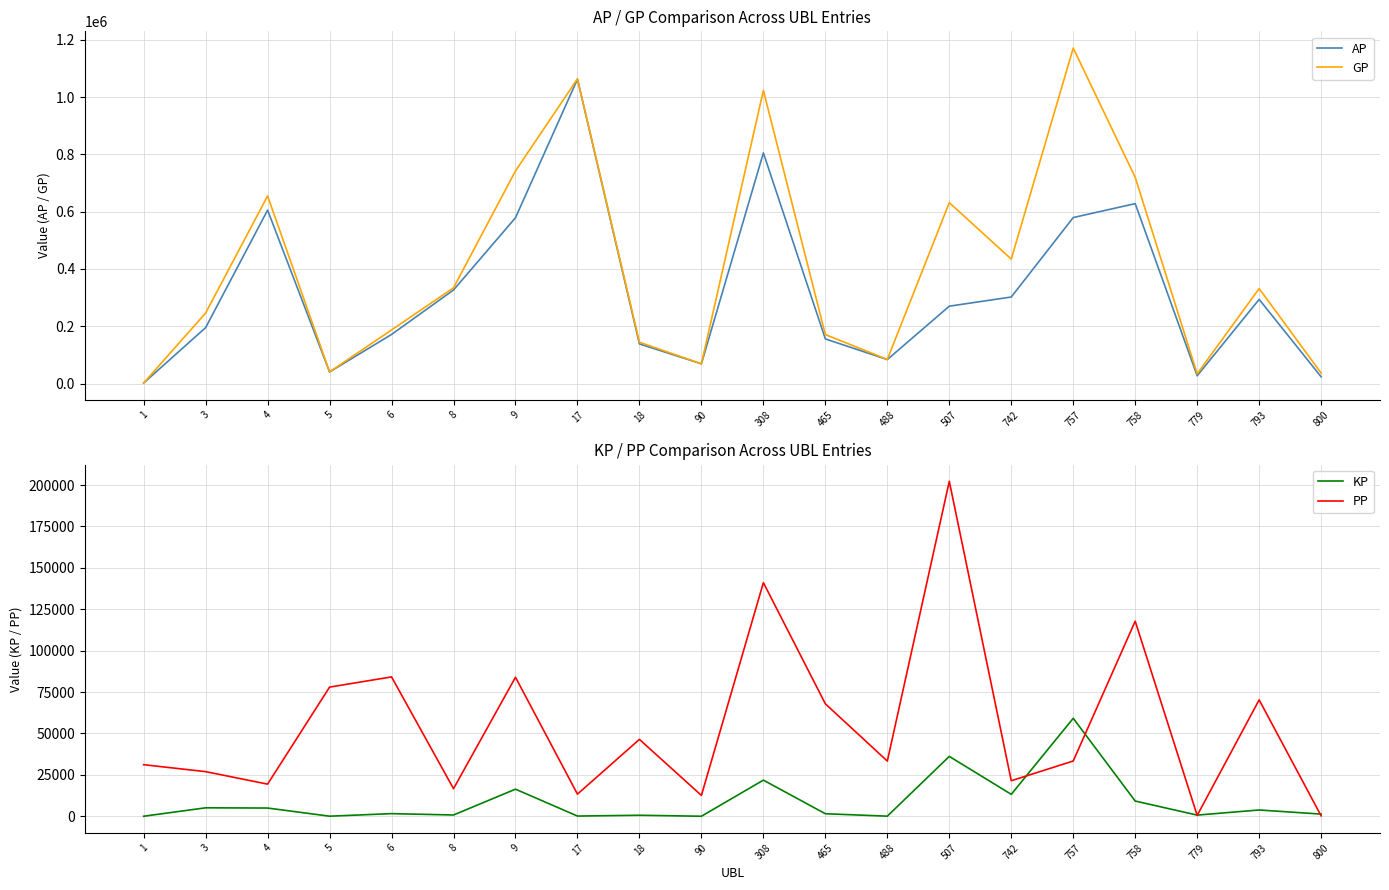

What are all the series names shown in the legend?

AP, GP, KP, PP